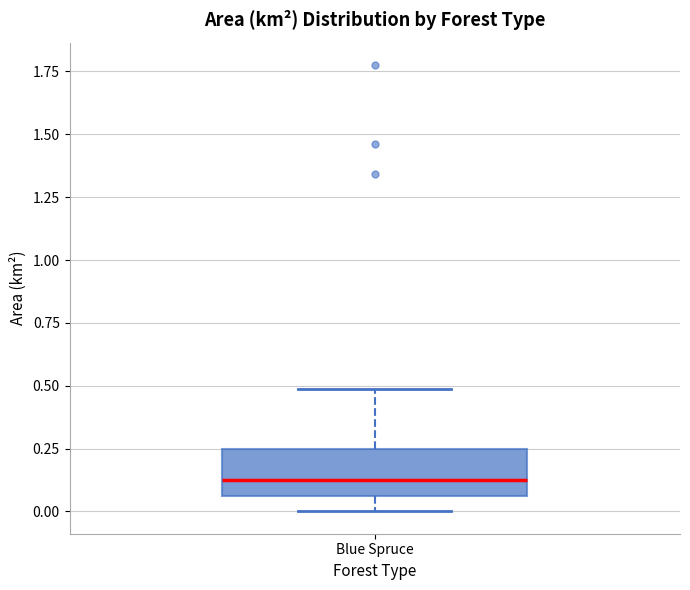

Read this box plot against the y-axis: the position of the median line, the range covered by the box, and the ends of both whiskers. The values are not printed on the chart, so give them approximately, as read against the axis.

median 0.10, box 0.05 to 0.25, whiskers 0.00 to 0.50